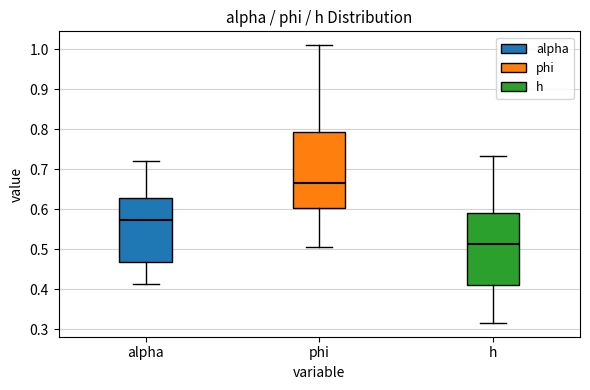

Where is the lower edge of the box for h on the y-axis? The values are not printed on the chart, so give them approximately, as read against the axis.

0.41